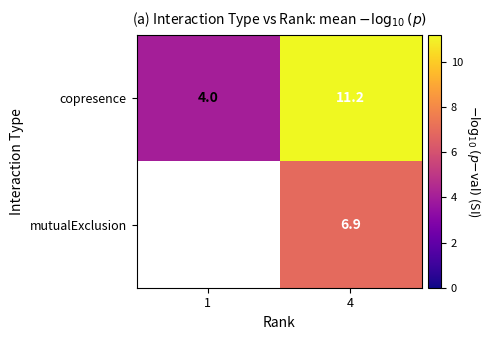

At how many categories does at least one series exceed 4?

2